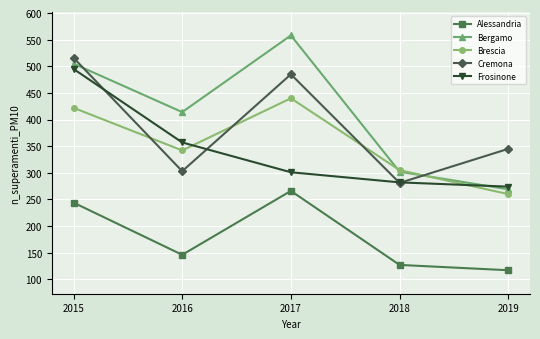

What is the difference between the maximum and second lowest values in the Brescia series?

135